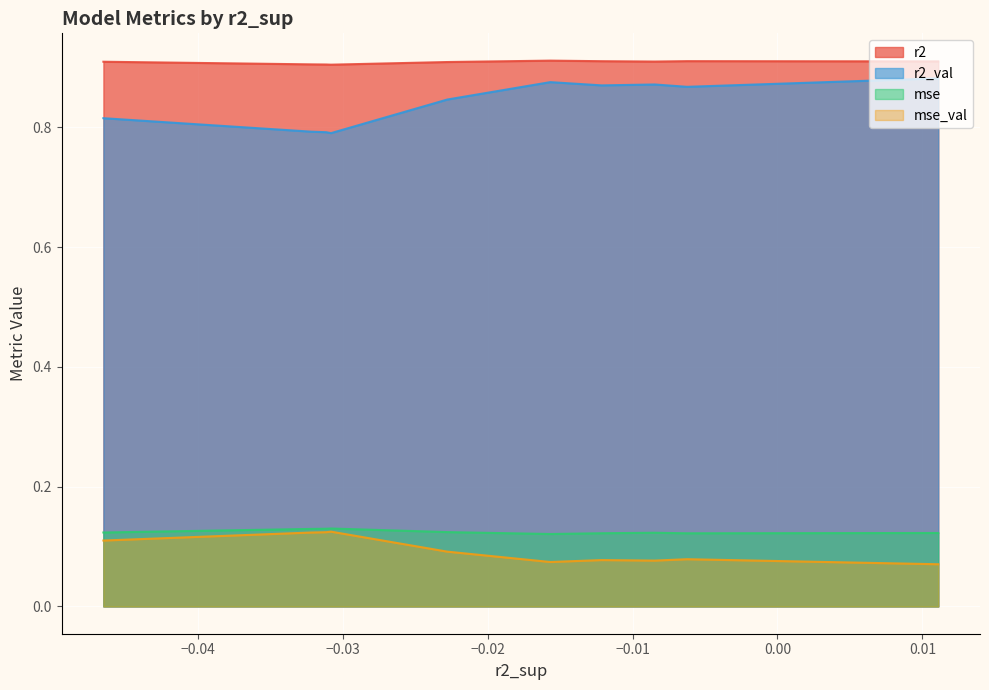

True or false: mse has more than 2 interior local peaks.

False